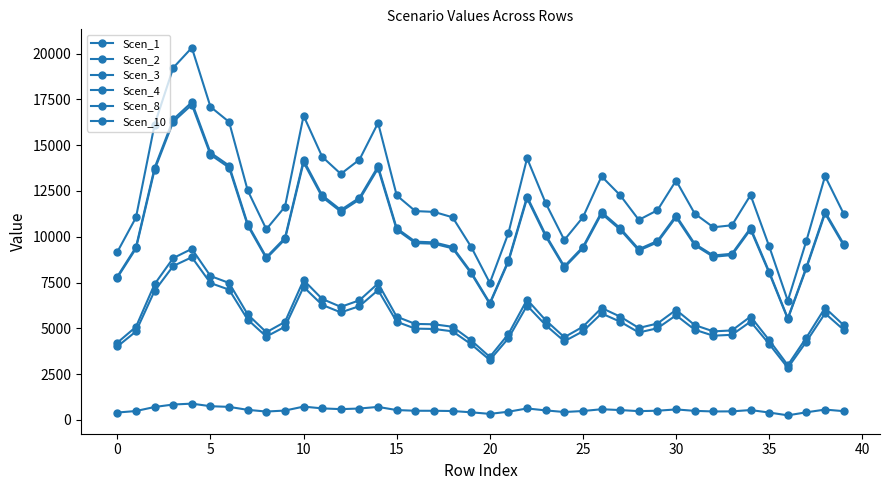

True or false: Scen_3 has more than 2 points higher than both neighbors.

True